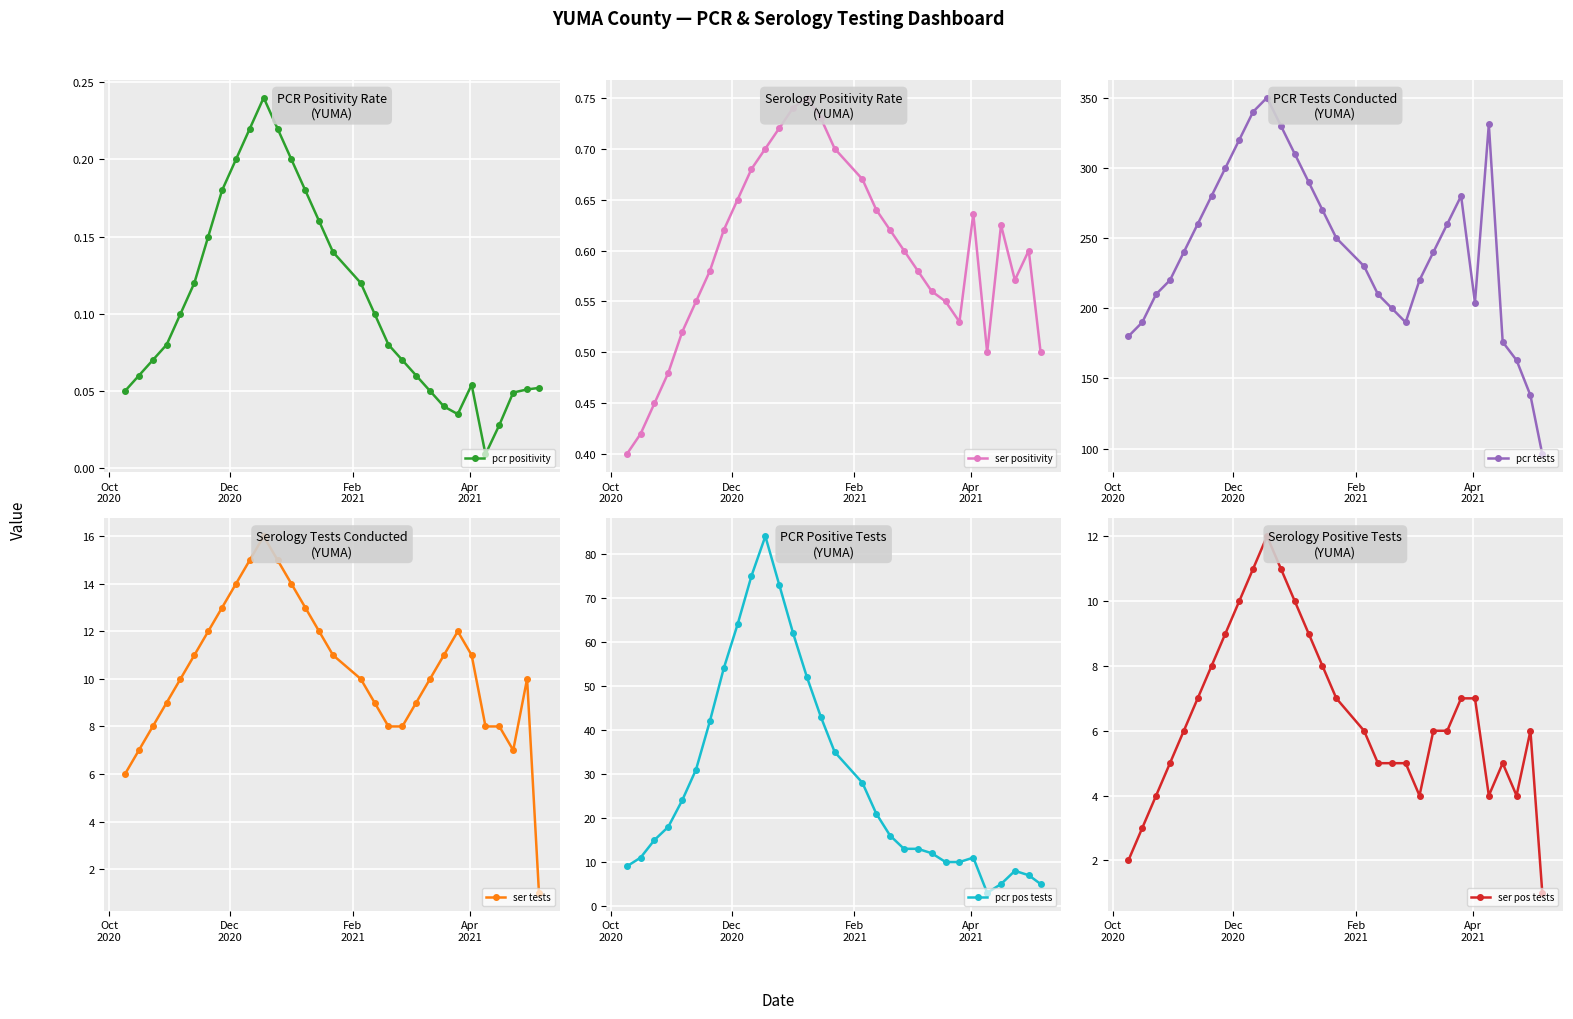

What is the highest value of the pcr tests series?

350